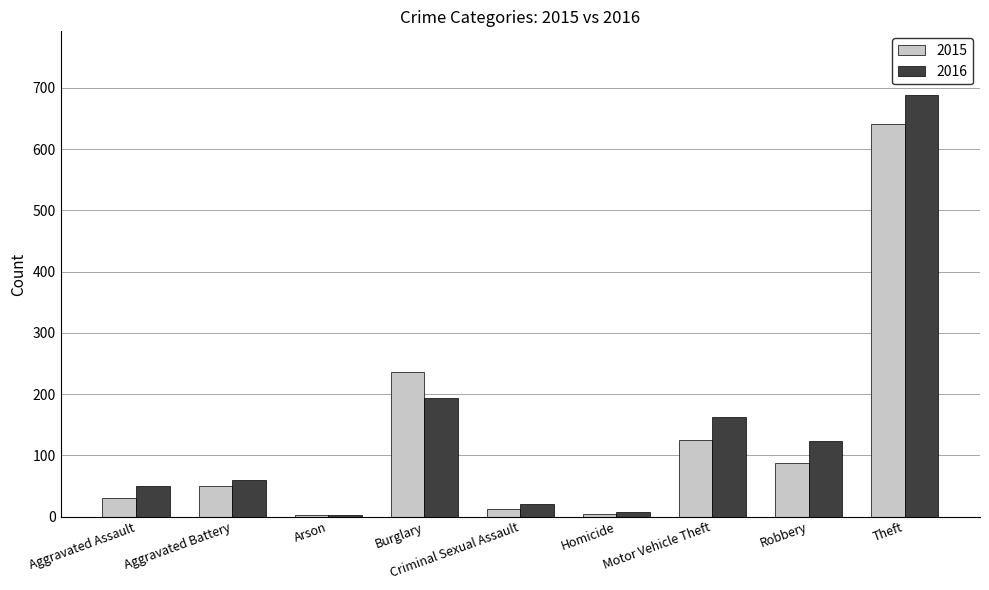

At which label is 2015 closest to 322?

Burglary